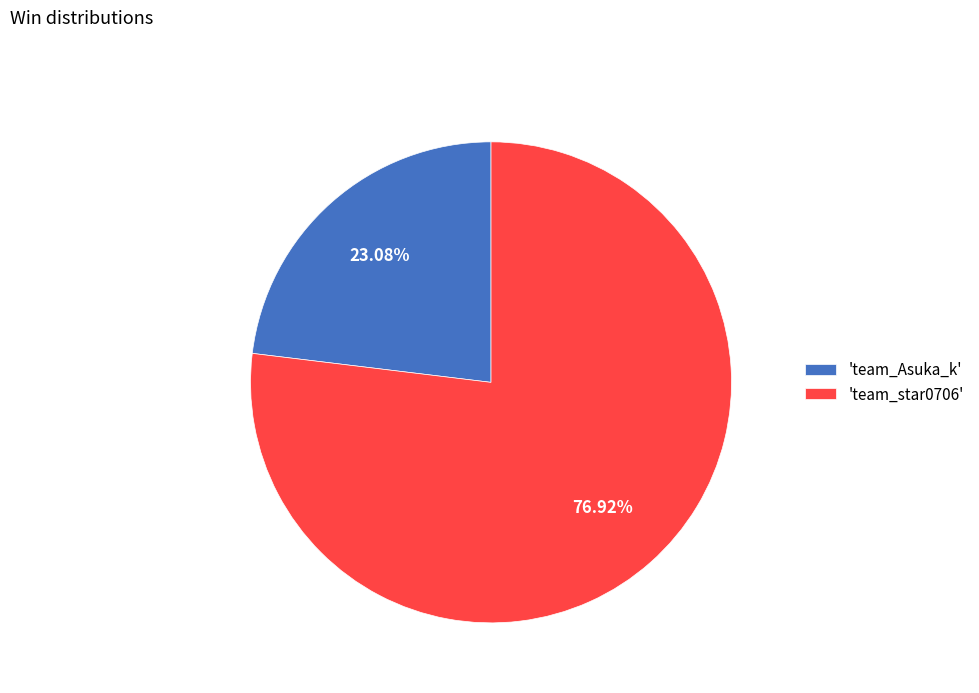

Rank the categories by value from highest to lowest.

'team_star0706', 'team_Asuka_k'